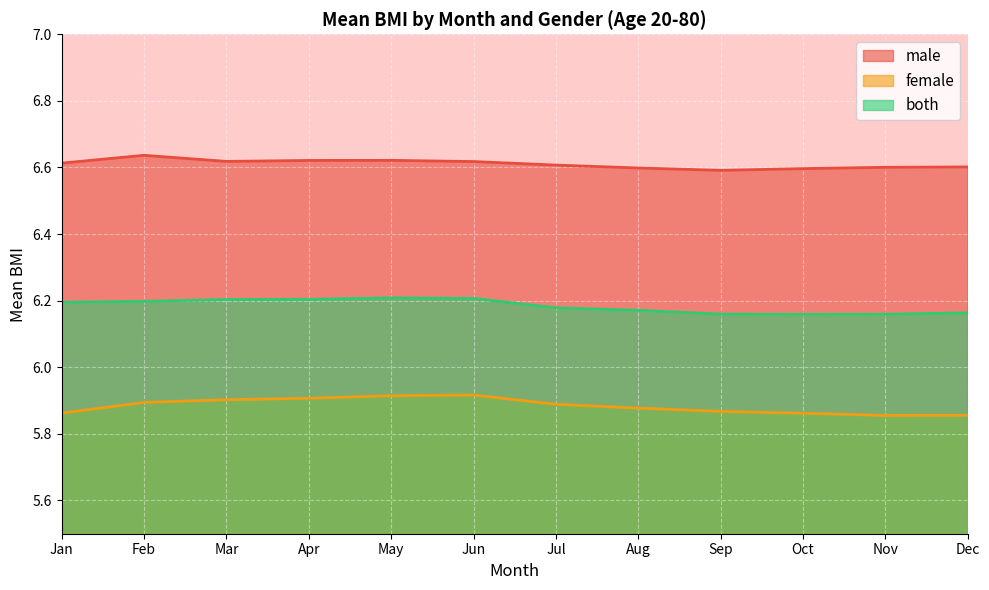

Count the both values in the range 6 to 7.

12